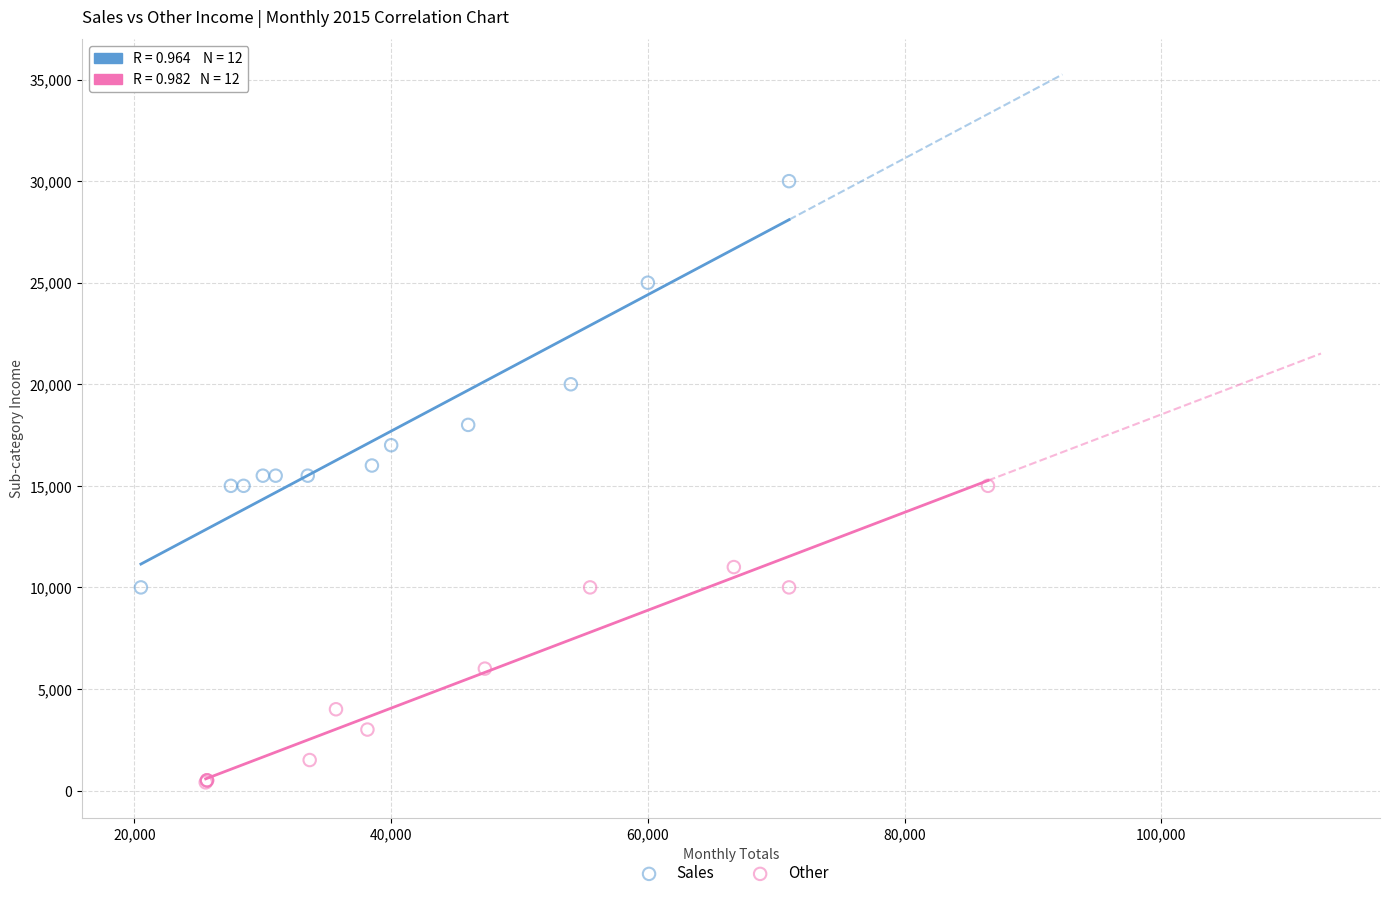

Which series reaches the maximum Y coordinate?

Sales